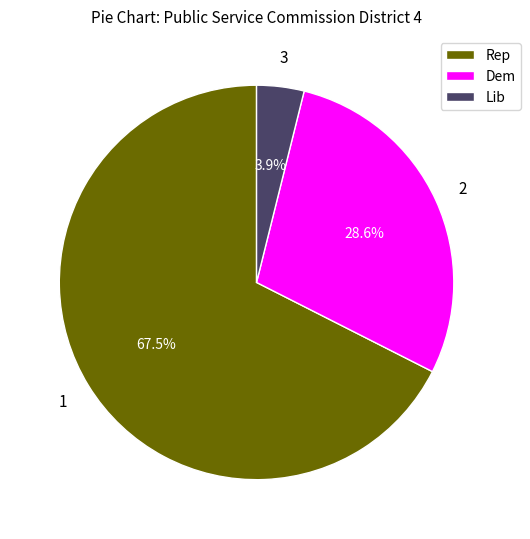

Combined, do Rep and Dem account for over 50%?

Yes